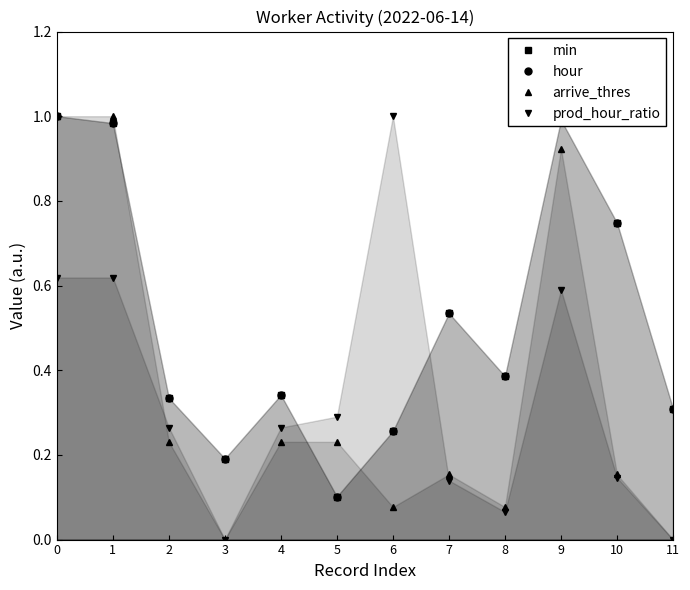

At which category does min reach its first local peak?

4